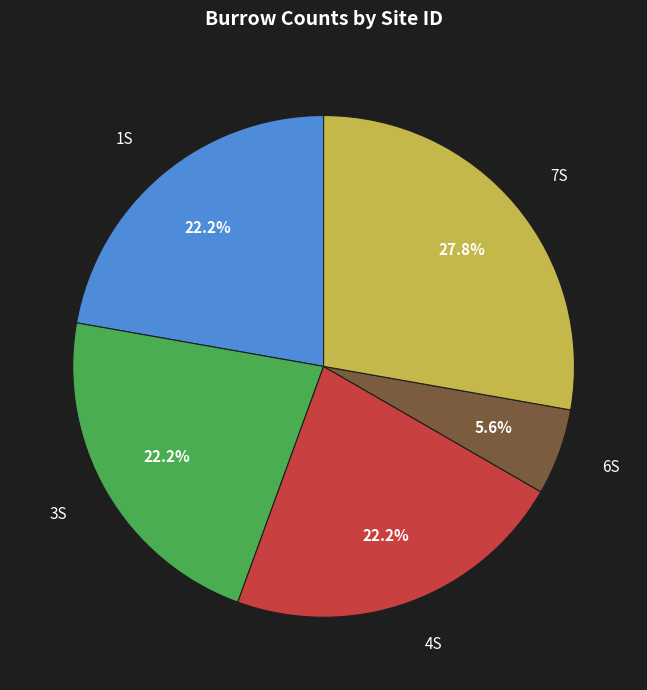

Which slice is the largest?

7S